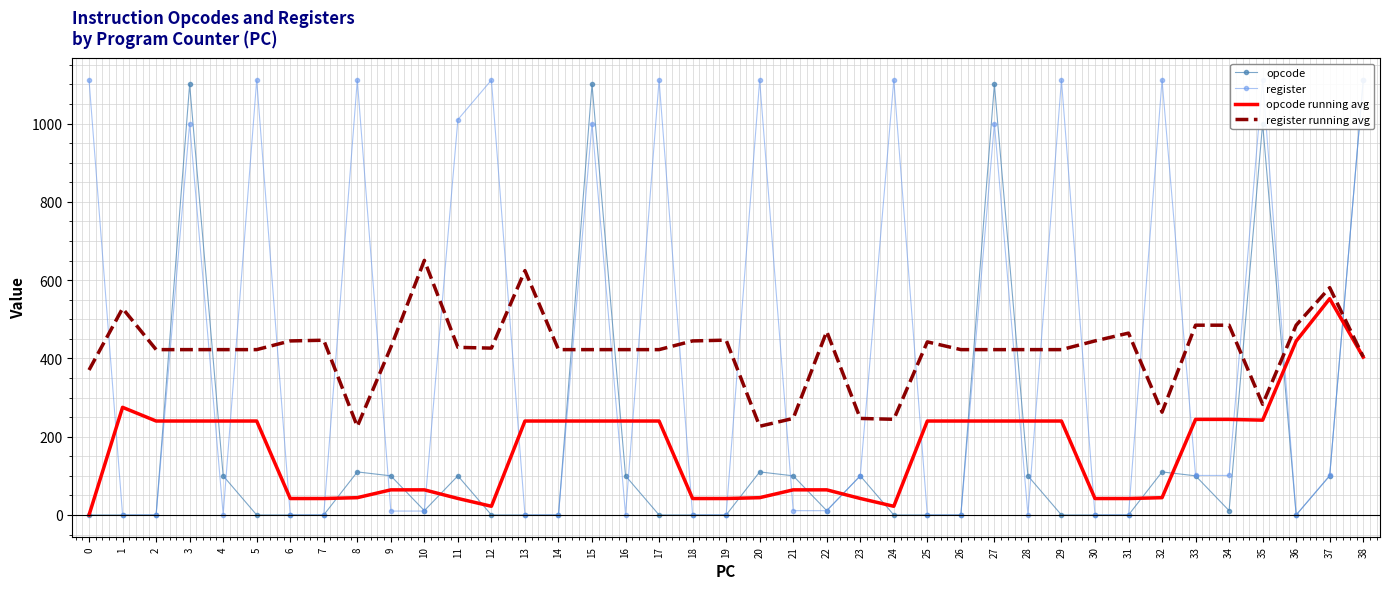

The register running avg series shows 484.8 at 34. True or false?

True